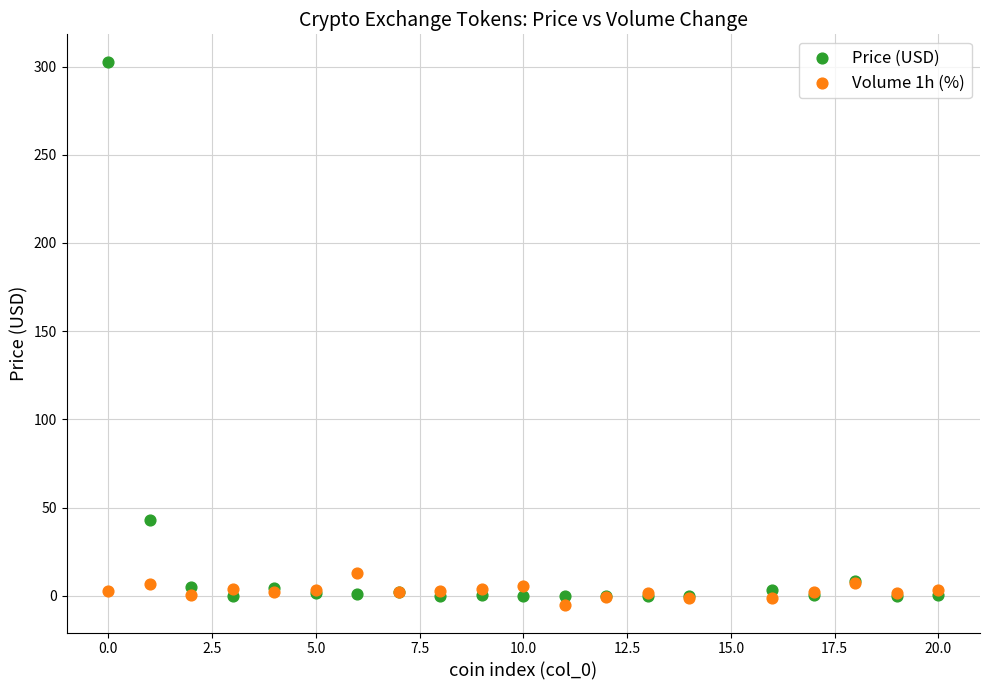

What are all the series names shown in the legend?

Price (USD), Volume 1h (%)